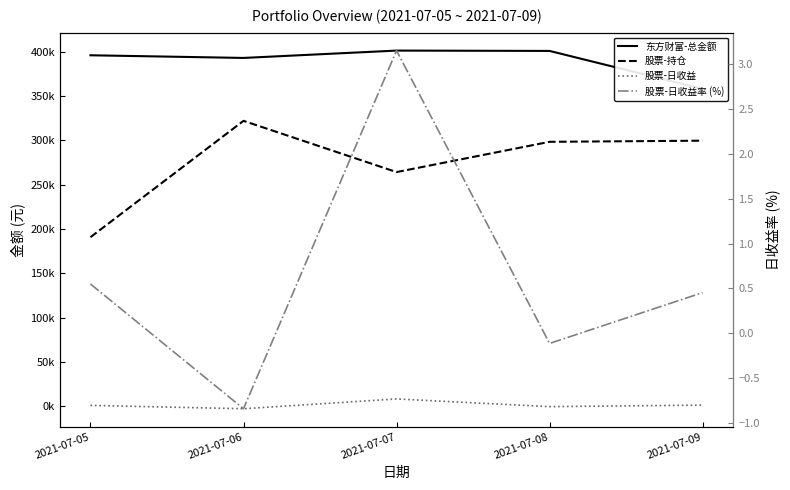

Between 2021-07-05 and 2021-07-06, which is larger?

2021-07-05